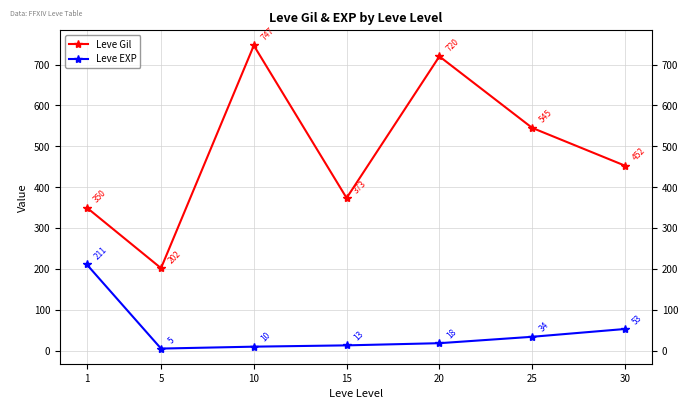

True or false: Leve Gil and Leve EXP intersect in this chart.

False